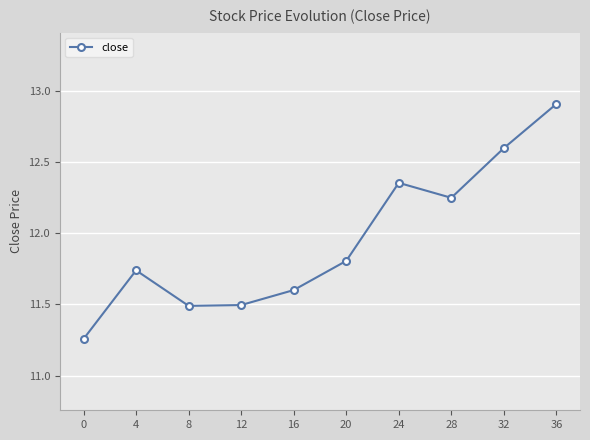

True or false: the data shows 4.9 at 32.

False